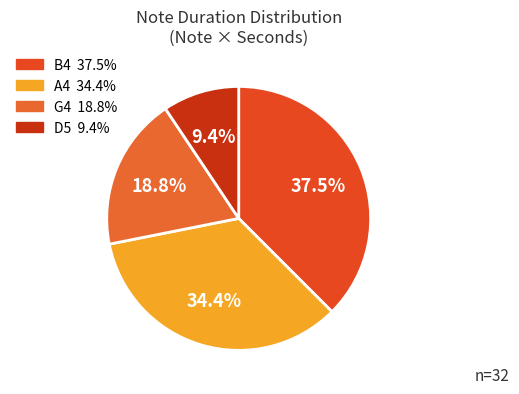

How many segments does this pie chart have?

4